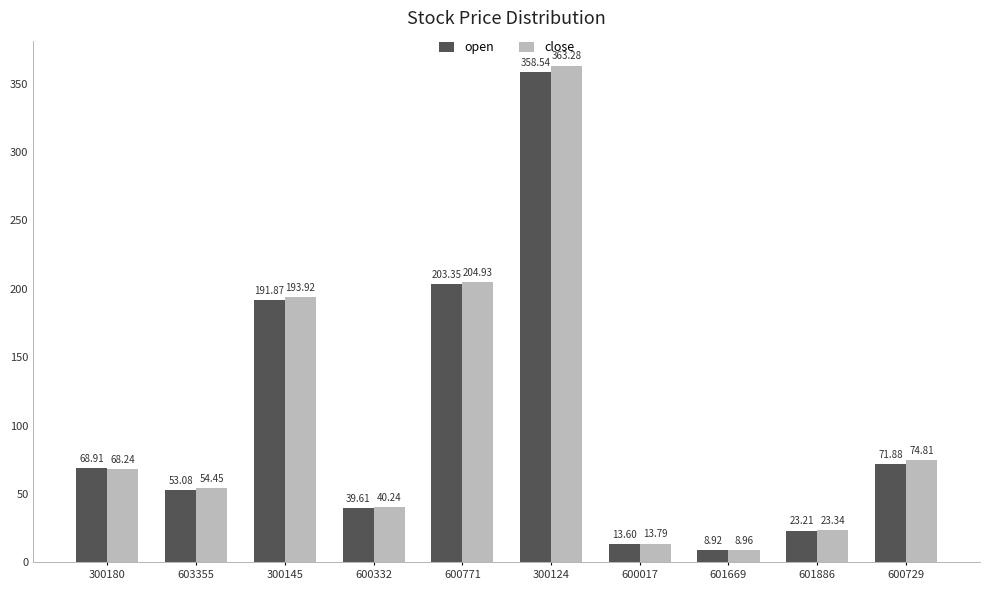

At which category is the sum across all series the highest?

300124